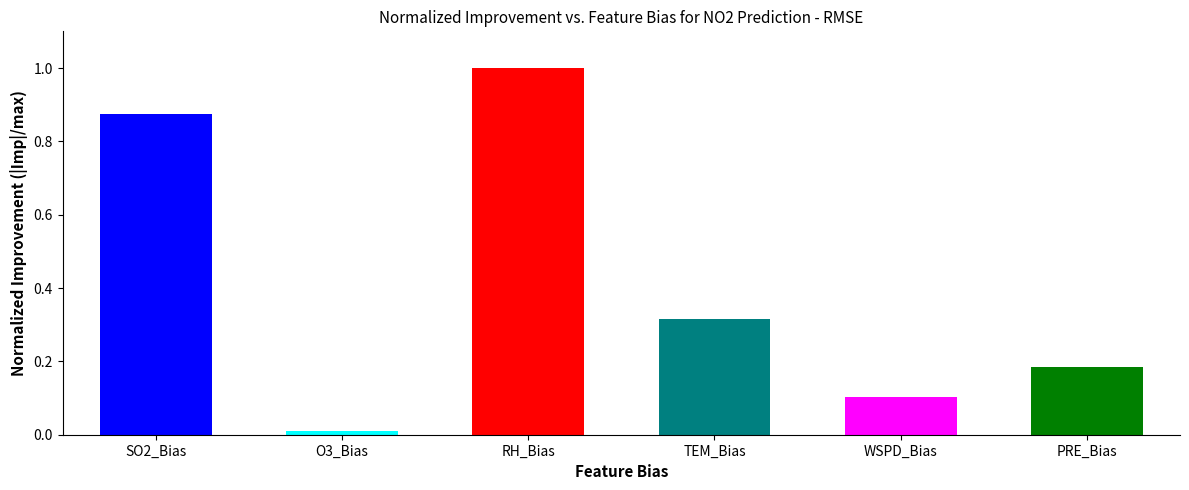

Which has a higher value, RH_Bias or WSPD_Bias?

RH_Bias